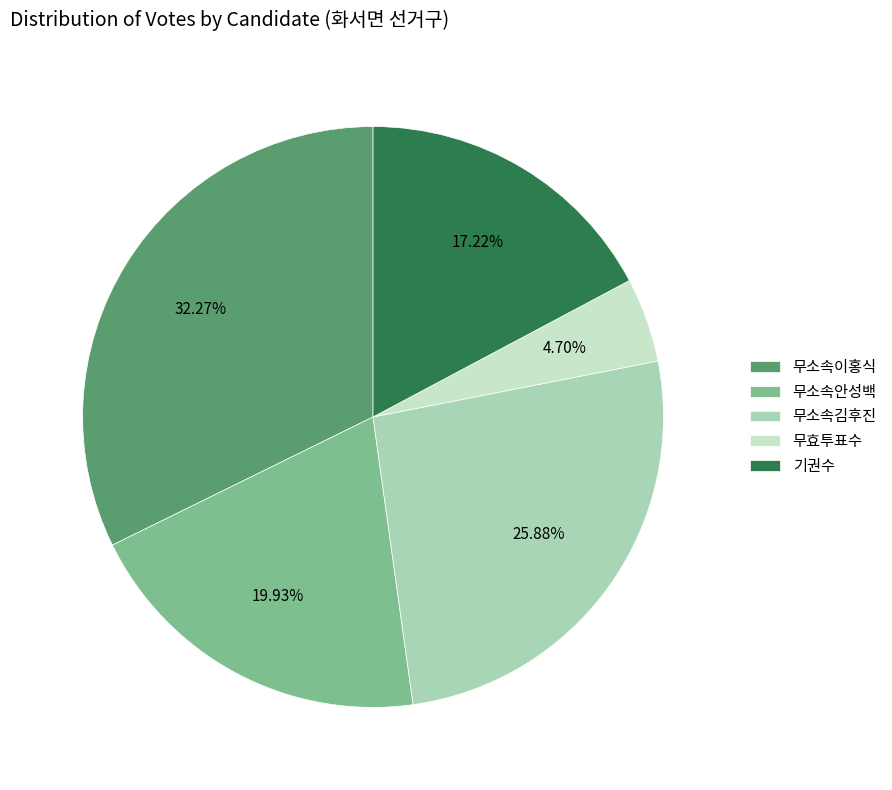

Is 무효투표수 the majority of the pie?

No